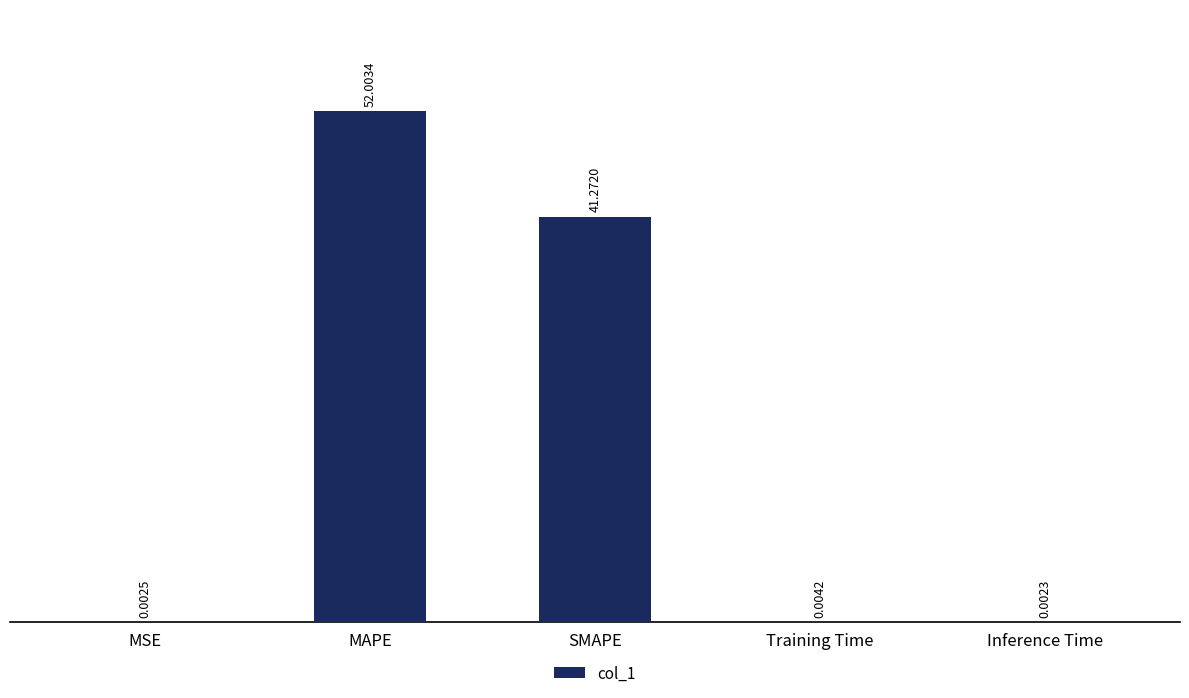

True or false: the data shows 52.0 at MAPE.

True